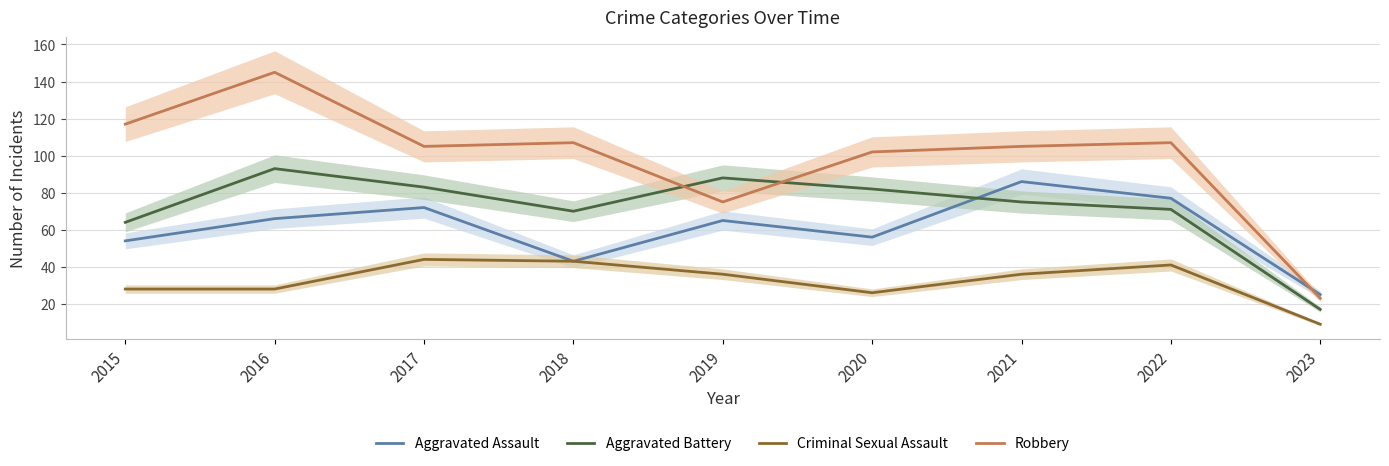

Reading left to right, list all the values displayed in this chart.

Aggravated Assault: 2015=54	2016=66	2017=72	2018=43	2019=65	2020=56	2021=86	2022=77	2023=25
Aggravated Battery: 2015=64	2016=93	2017=83	2018=70	2019=88	2020=82	2021=75	2022=71	2023=17
Criminal Sexual Assault: 2015=28	2016=28	2017=44	2018=43	2019=36	2020=26	2021=36	2022=41	2023=9
Robbery: 2015=117	2016=145	2017=105	2018=107	2019=75	2020=102	2021=105	2022=107	2023=23